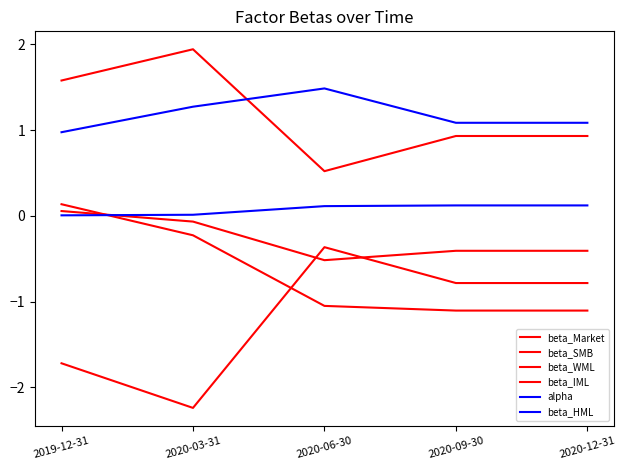

At which category does beta_IML reach its first local peak?

2020-03-31